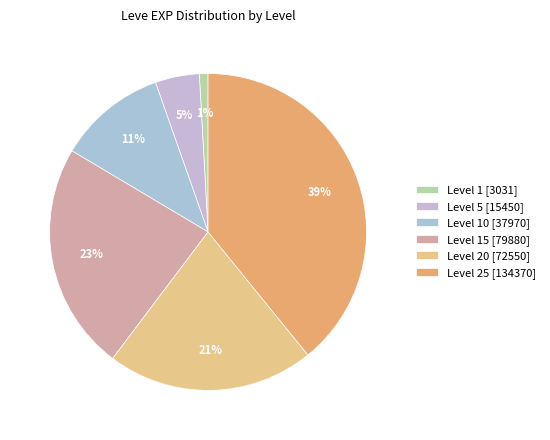

How many slices are in this pie chart?

6